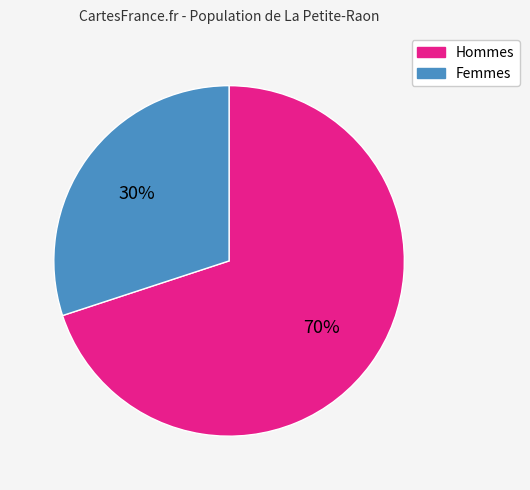

To the nearest percent, what is the difference between the largest and smallest slice percentages?

40%